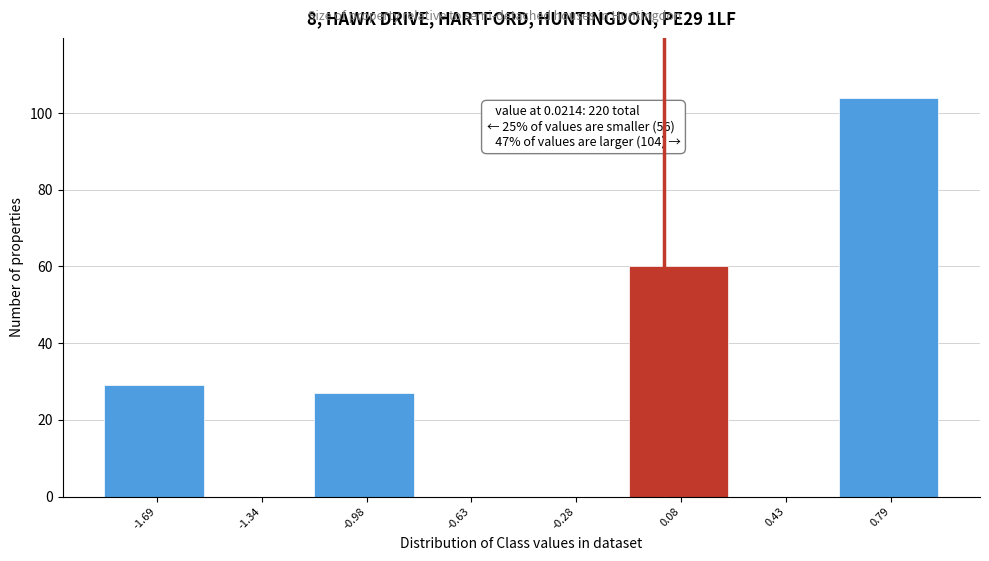

Over which range of the x-axis is the bar tallest?

0.60 to 0.95